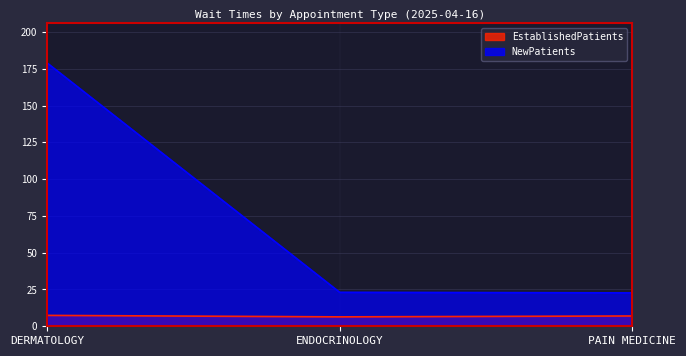

Where is NewPatients nearest to the value 100?

ENDOCRINOLOGY